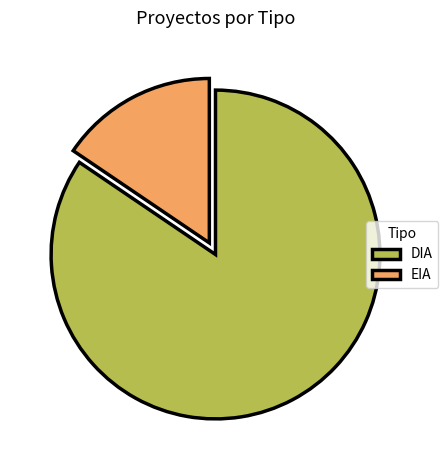

The DIA slice represents 84% of the pie. True or false?

True